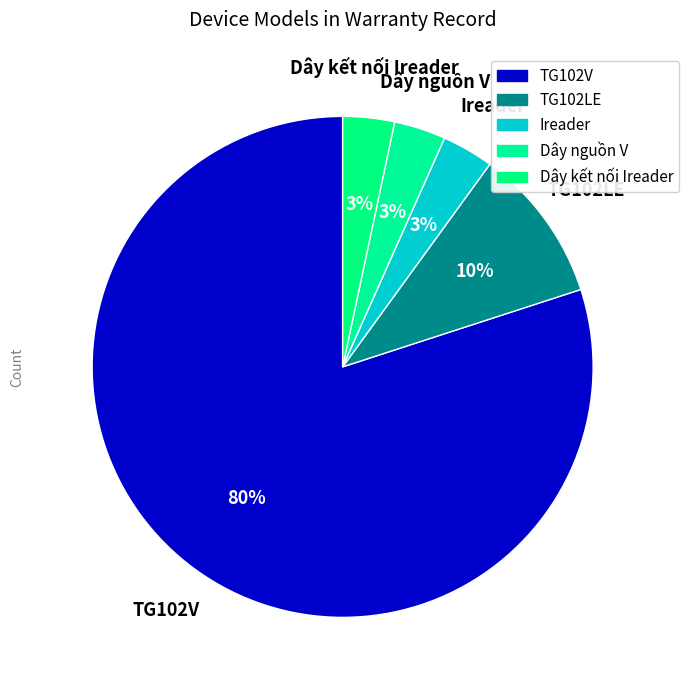

To the nearest percent, what is the difference between the largest and smallest slice percentages?

77%